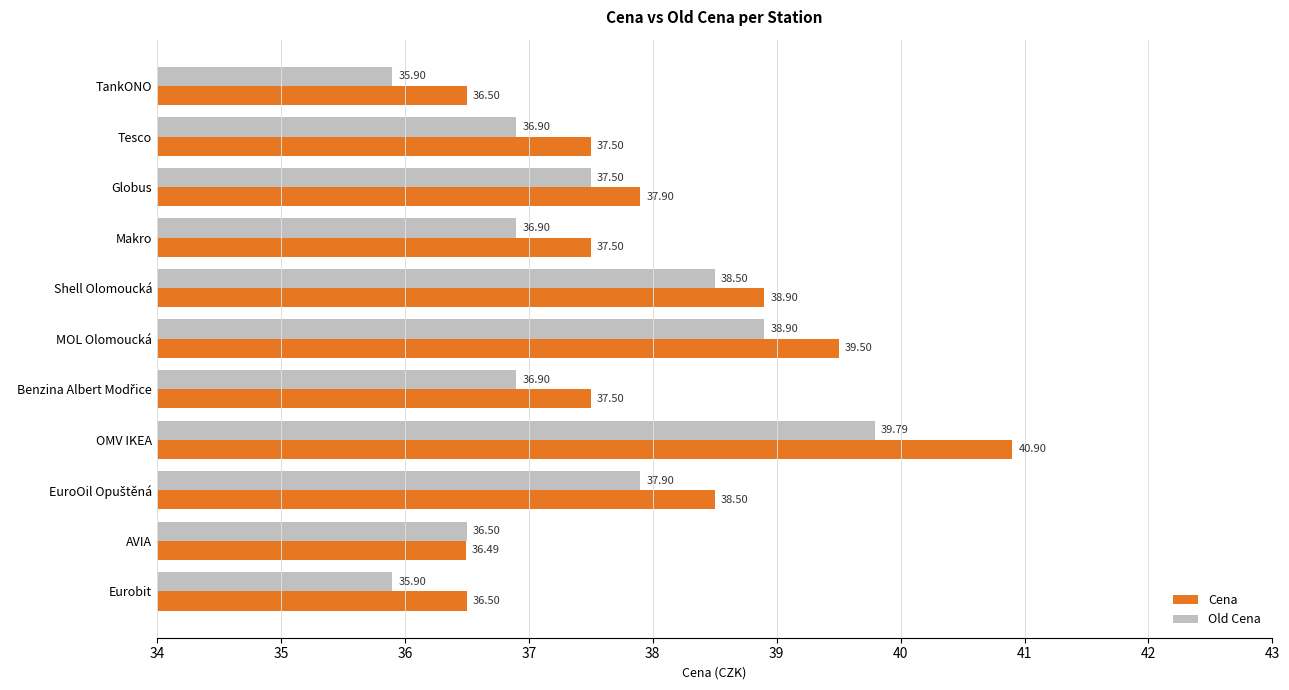

At which category is the sum across all series the highest?

OMV IKEA